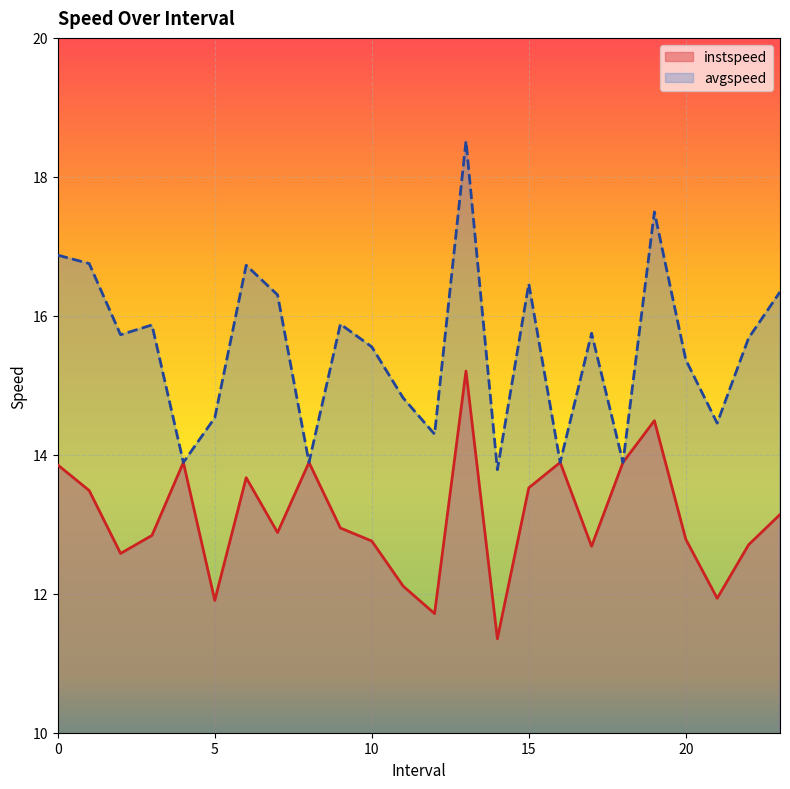

True or false: avgspeed and instspeed cross at least once.

False